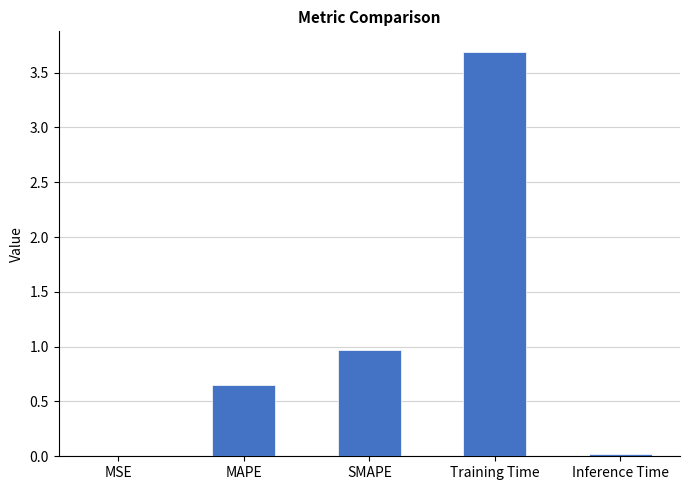

The value at SMAPE is 1.6. True or false?

False